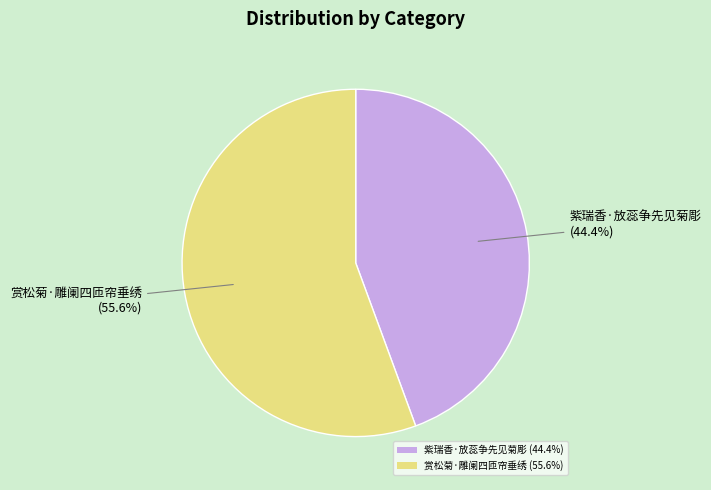

Is there a majority slice in this chart?

Yes